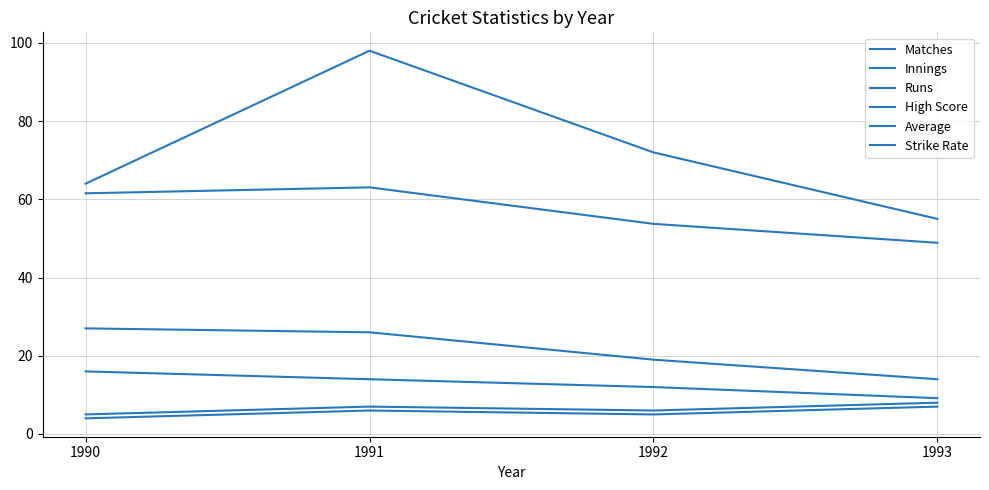

Reading left to right, transcribe all the data shown in this chart.

Matches: 1990=4.0	1991=6.0	1992=5.0	1993=7.0
Innings: 1990=5.0	1991=7.0	1992=6.0	1993=8.0
Runs: 1990=64.0	1991=98.0	1992=72.0	1993=55.0
High Score: 1990=27.0	1991=26.0	1992=19.0	1993=14.0
Average: 1990=16.0	1991=14.0	1992=12.0	1993=9.2
Strike Rate: 1990=61.5	1991=63.1	1992=53.7	1993=48.9